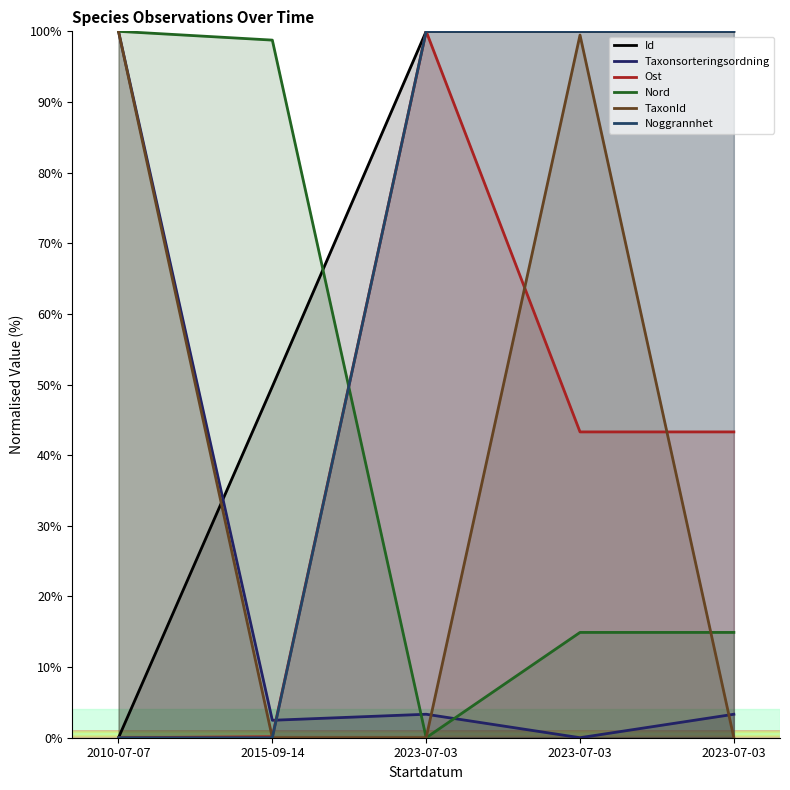

Which series ends up on top after the final intersection of Taxonsorteringsordning and Nord?

Nord